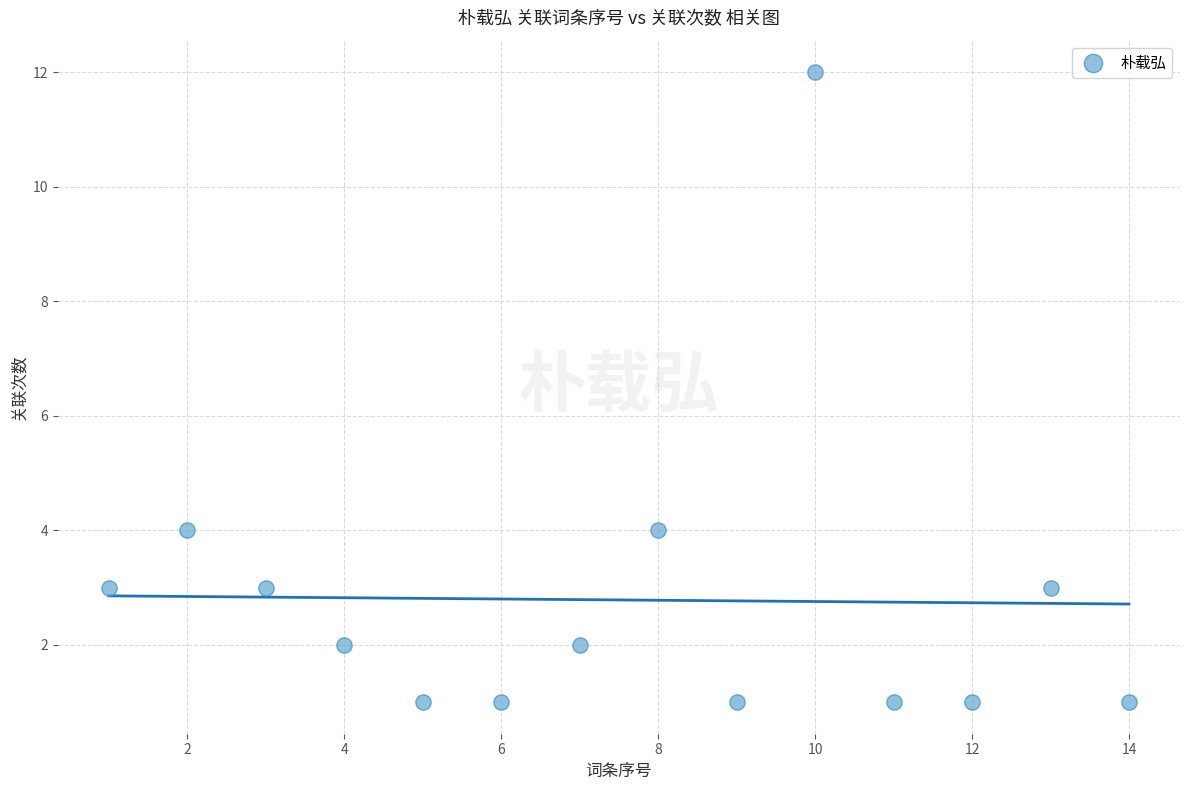

What is the range of X values (max minus min)?

13